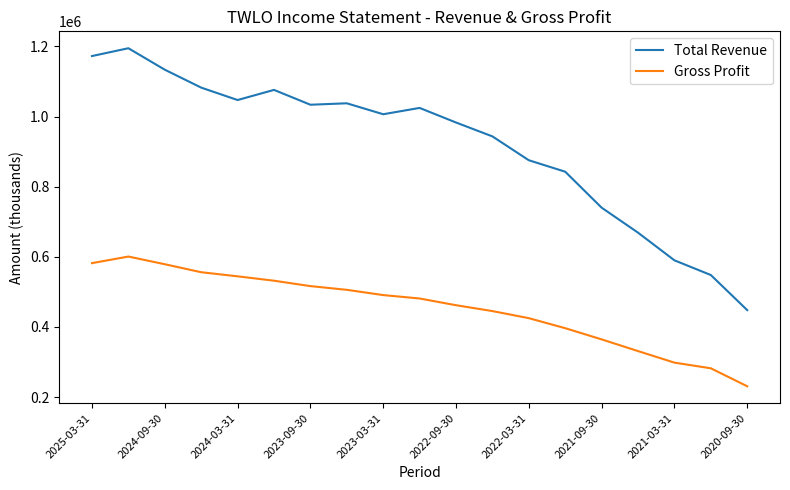

What is the minimum value for Total Revenue?

448000